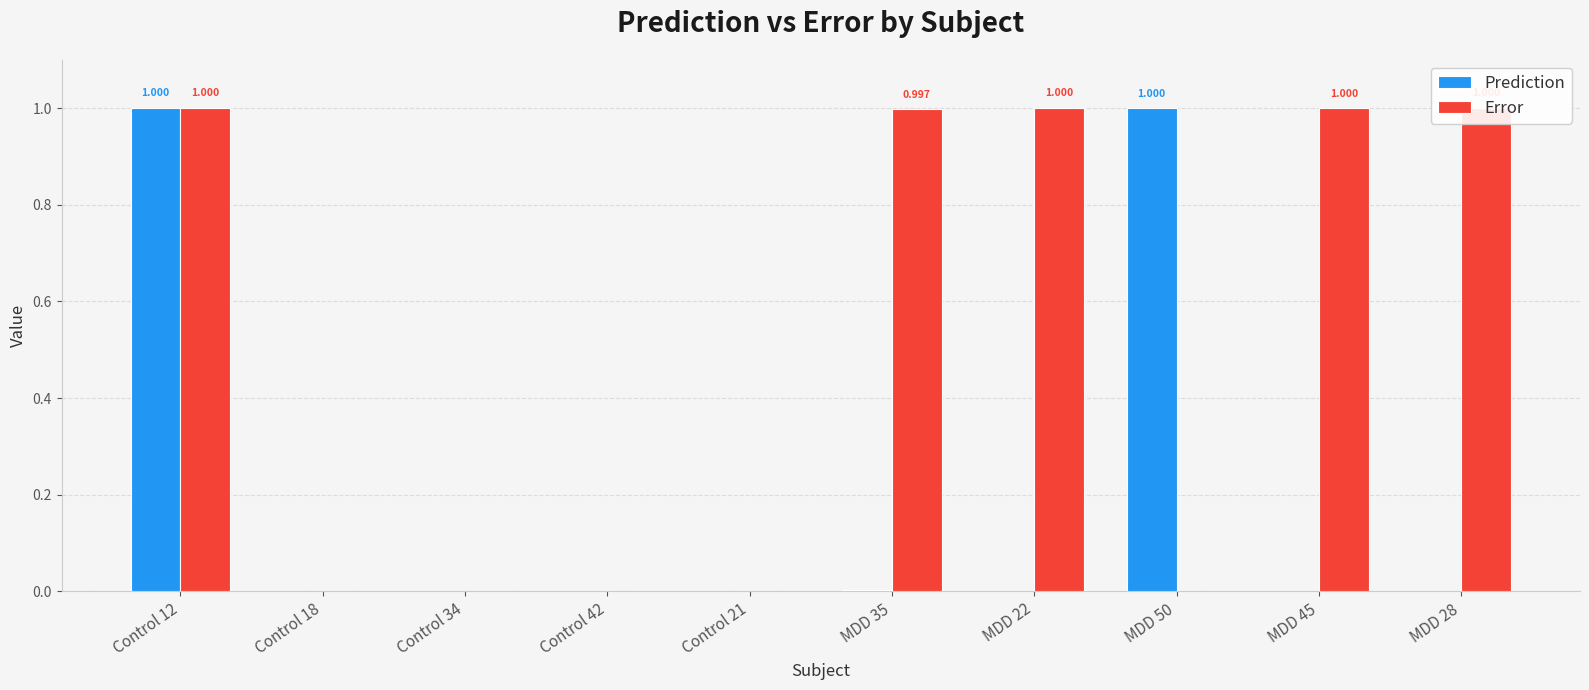

Reading right to left, what are all the values shown in this chart?

Prediction: MDD 28=0.0	MDD 45=0.0	MDD 50=1.0	MDD 22=0.0	MDD 35=0.0	Control 21=0.0	Control 42=0.0	Control 34=0.0	Control 18=0.0	Control 12=1.0
Error: MDD 28=1.0	MDD 45=1.0	MDD 50=0.0	MDD 22=1.0	MDD 35=1.0	Control 21=0.0	Control 42=0.0	Control 34=0.0	Control 18=0.0	Control 12=1.0